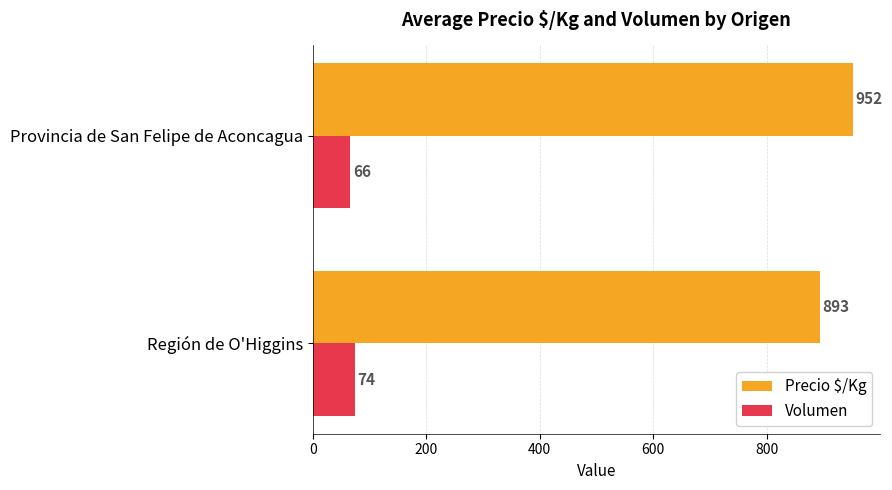

Which series has the largest total across all categories?

Precio $/Kg